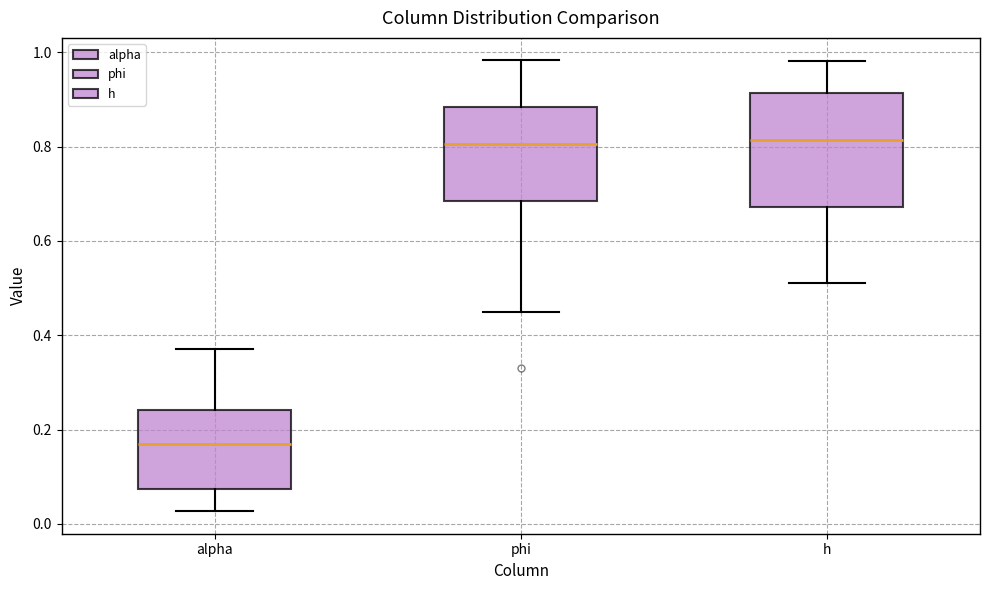

Reading left to right, transcribe this box plot: for each box, give where its median line is, the range the box spans, and where its two whiskers end, as read against the y-axis. The values are not printed on the chart, so give them approximately, as read against the axis.

alpha: median 0.16, box 0.08 to 0.24, whiskers 0.02 to 0.38
phi: median 0.80, box 0.68 to 0.88, whiskers 0.44 to 0.98
h: median 0.82, box 0.68 to 0.92, whiskers 0.52 to 0.98